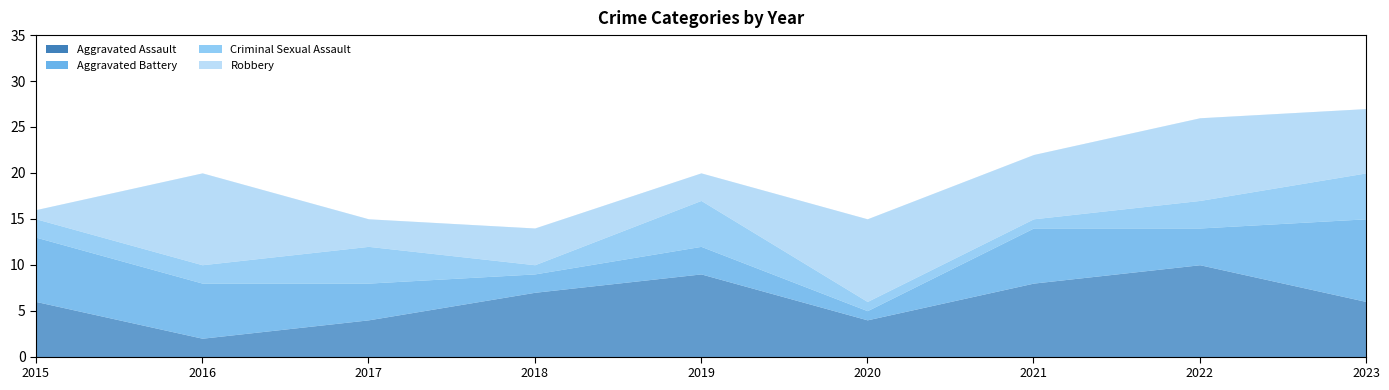

In Robbery, how many points are lower than both neighbors (excluding endpoints)?

3